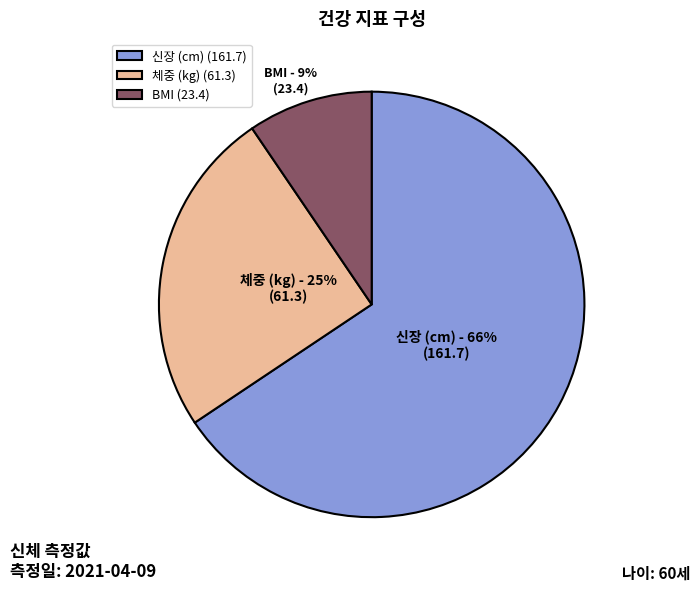

To the nearest percent, what is the average slice percentage?

33%